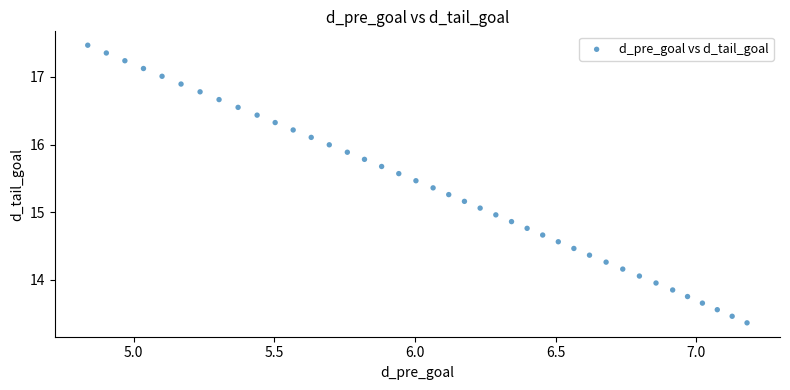

What is the range of Y values (max minus min)?

4.1